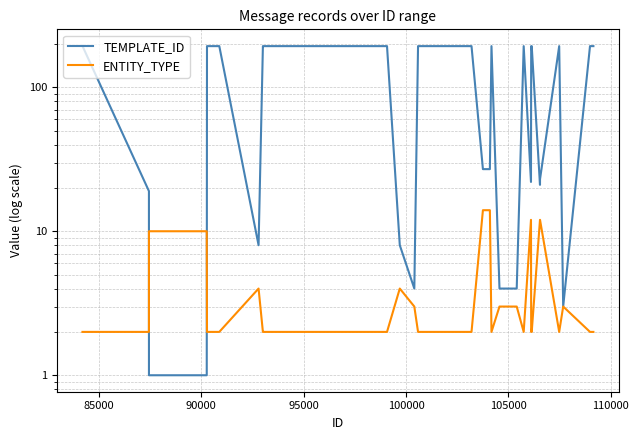

Is the value of TEMPLATE_ID at 12 greater than the value of ENTITY_TYPE at 15?

Yes